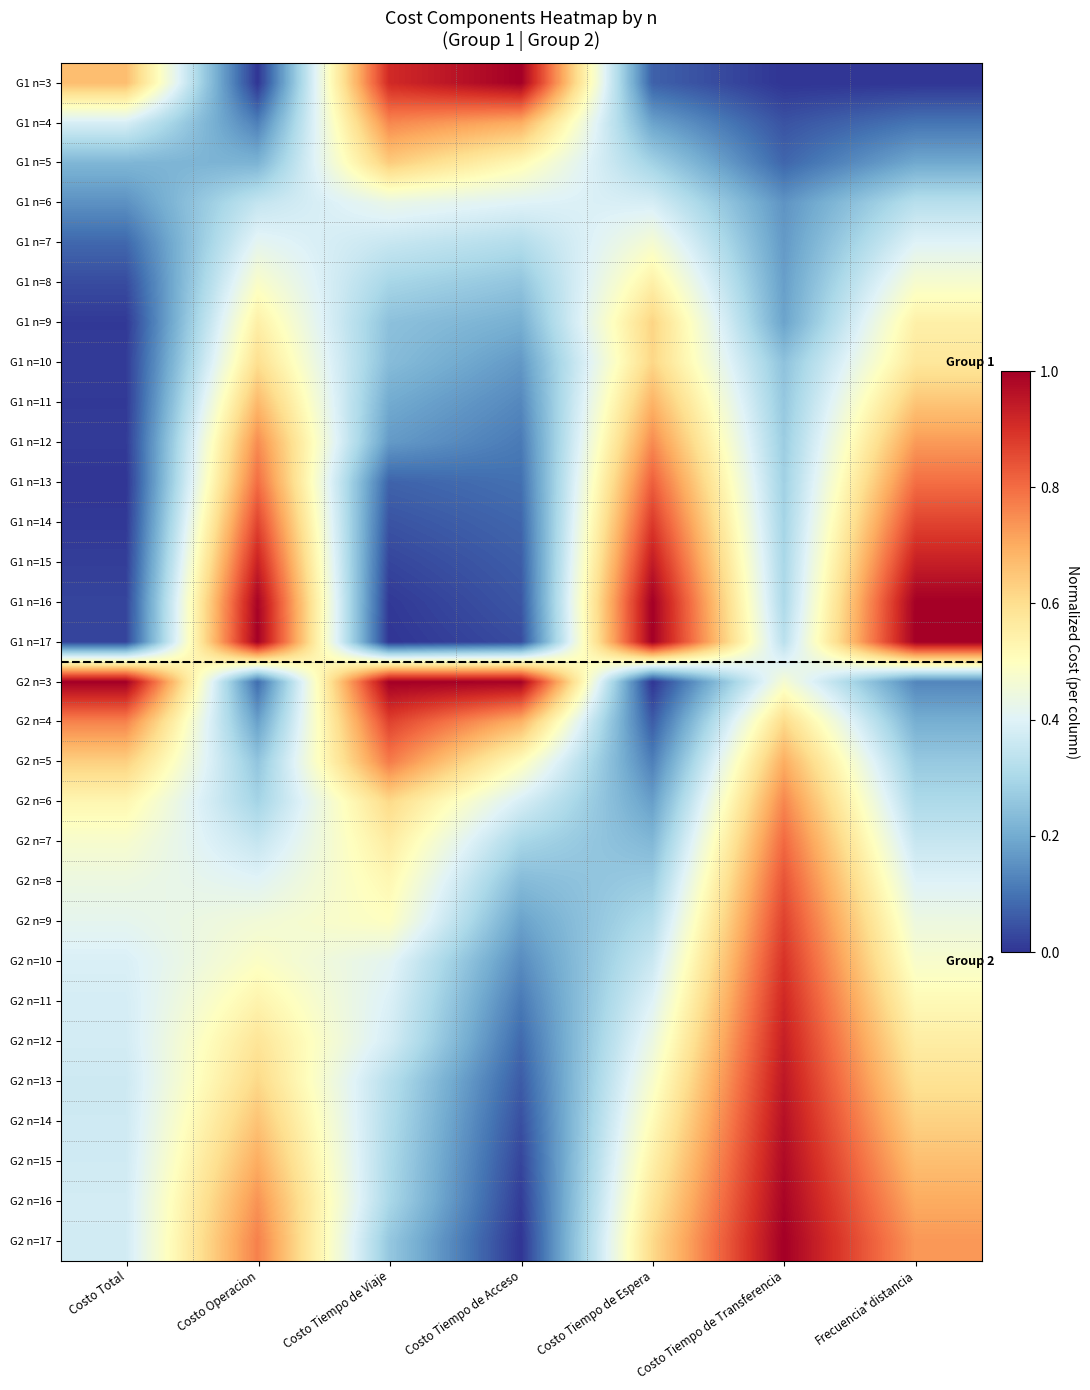

At which category is the sum across all series the highest?

Costo Operacion